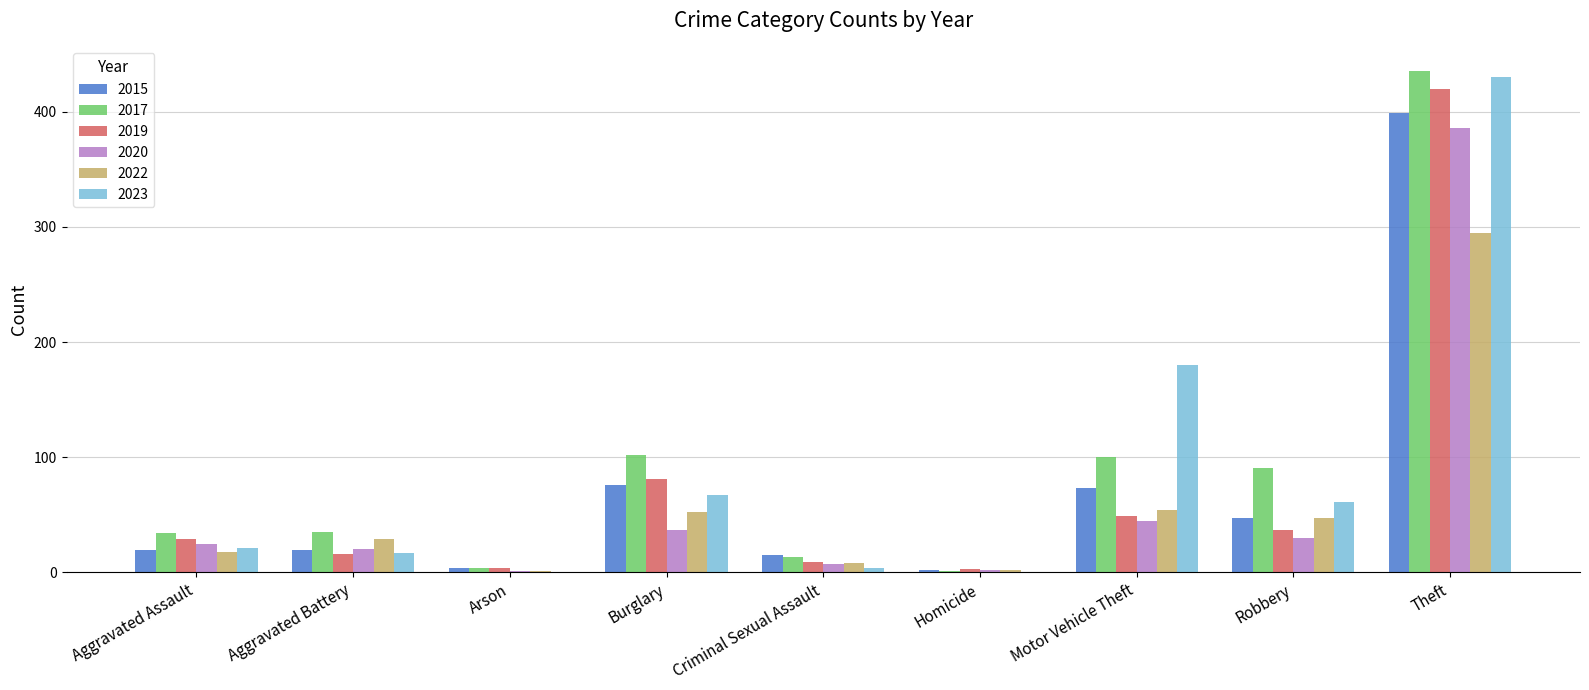

At which category does the chart reach its peak across all series?

Theft